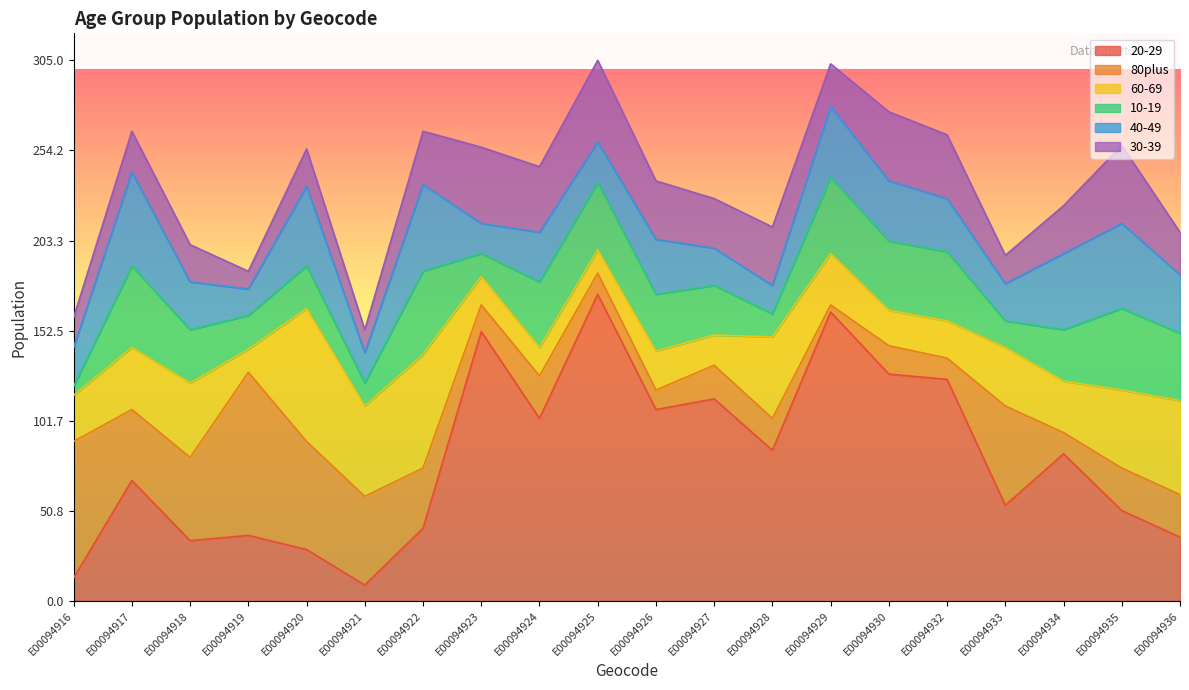

What is the approximate value of 10-19 at E00094917?

46